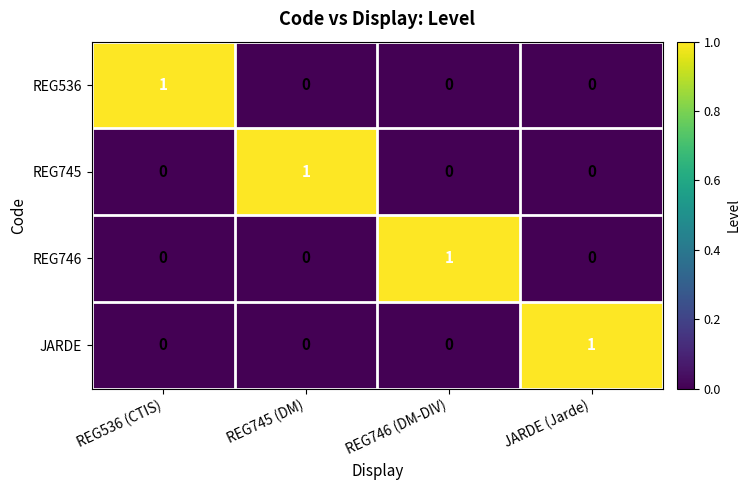

Count the REG536 values in the range 0 to 1.

4